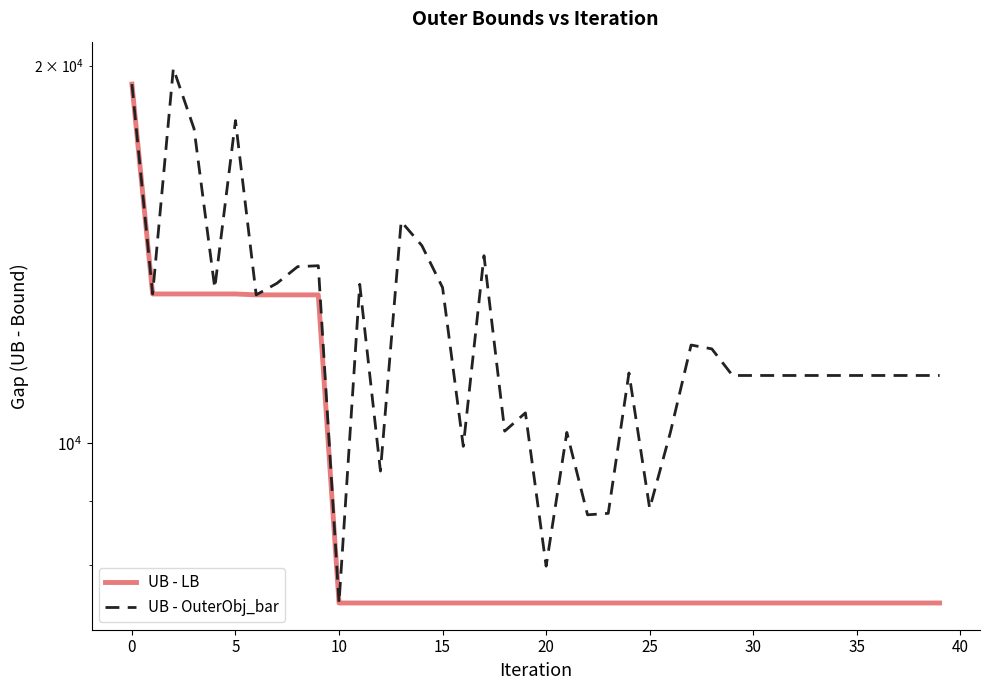

The UB - LB series shows 7457.0 at 19. True or false?

True